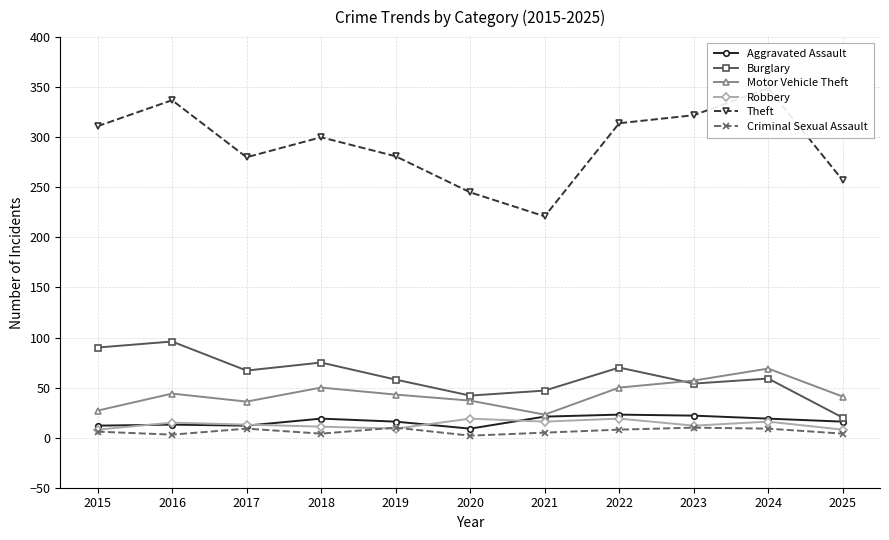

At which category does Aggravated Assault reach its first local peak?

2016